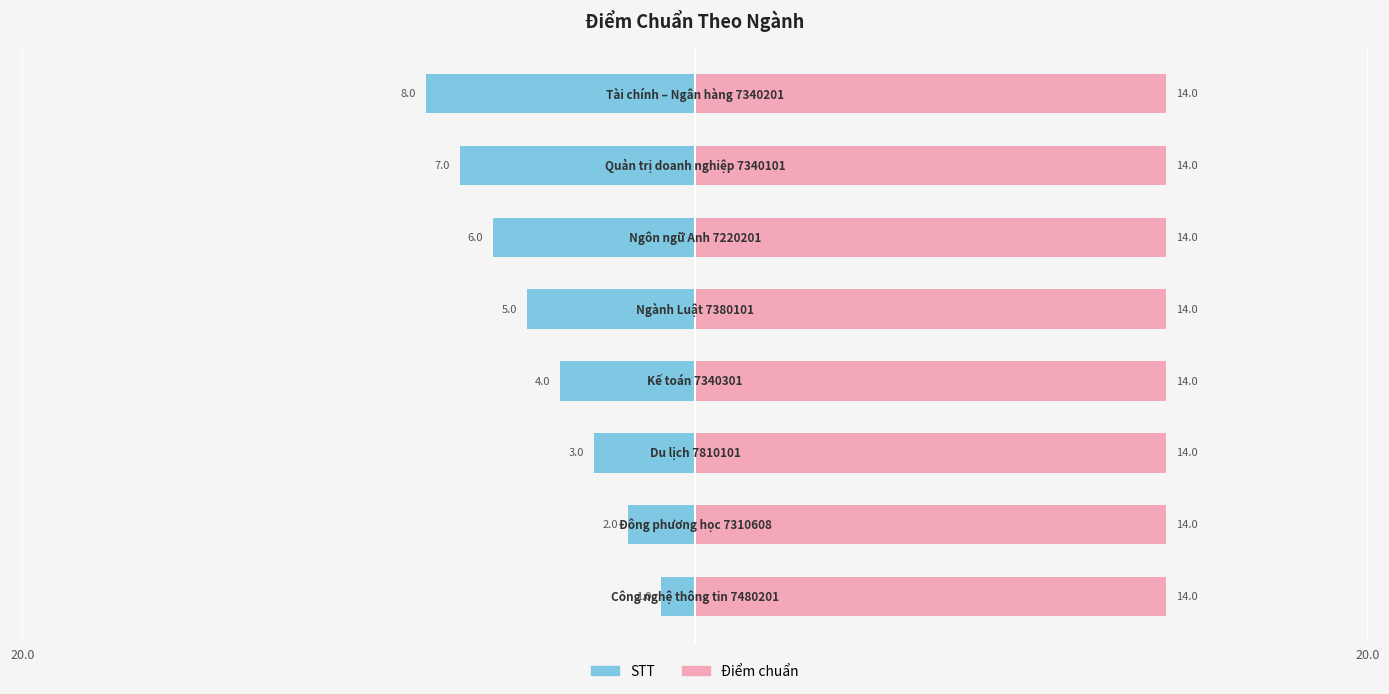

How many bars are there in each group?

2